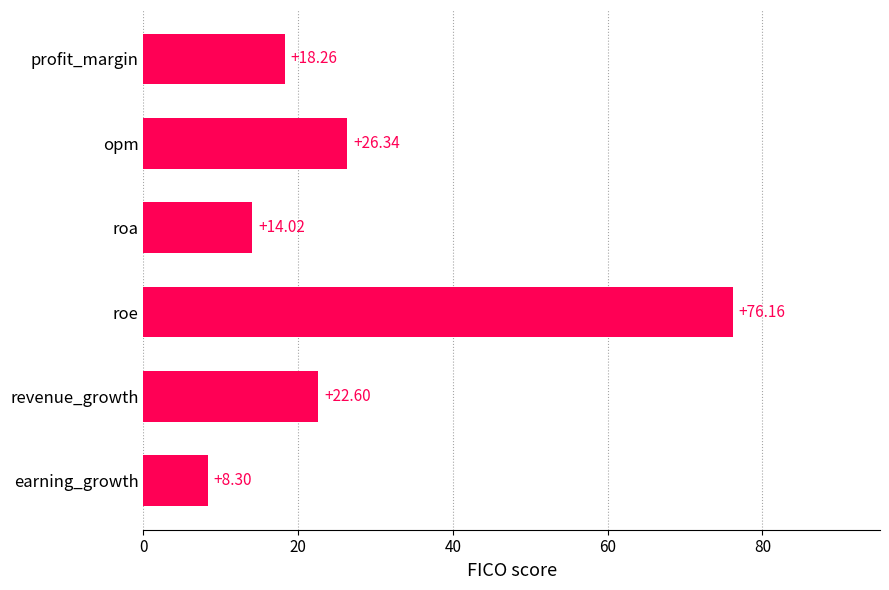

What is the difference between the second highest and minimum values?

18.0